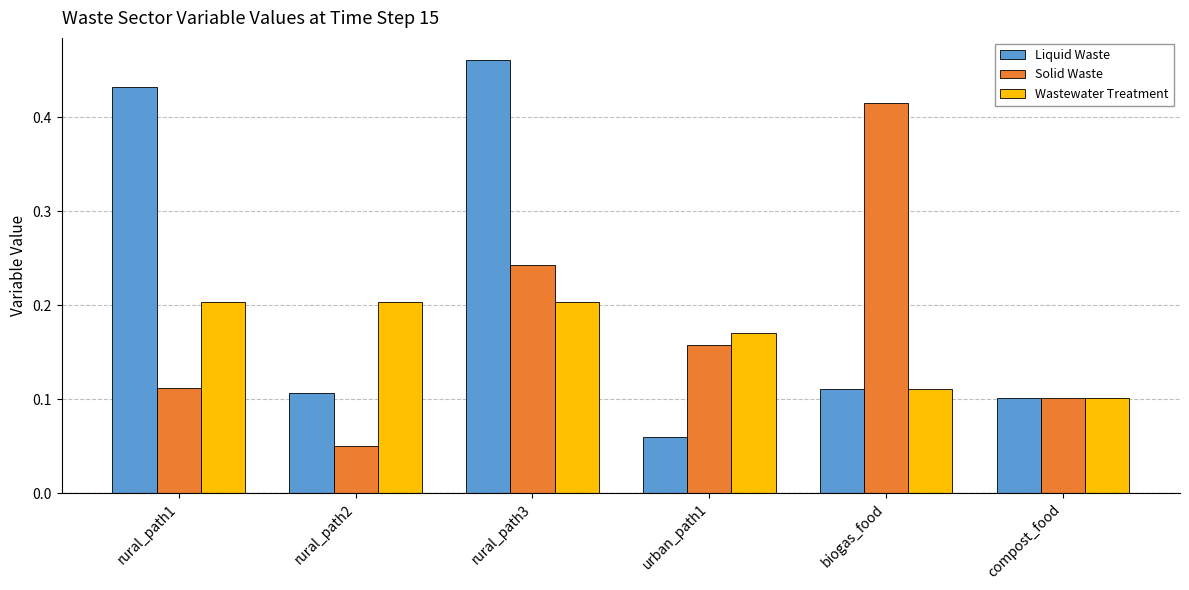

What is the total value across all series at rural_path1?

0.7